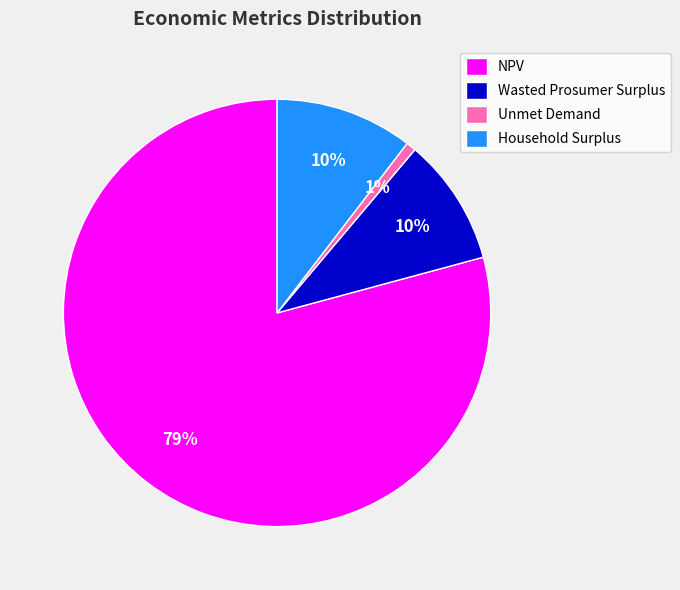

To the nearest percent, what percentage of the pie is Unmet Demand?

1%